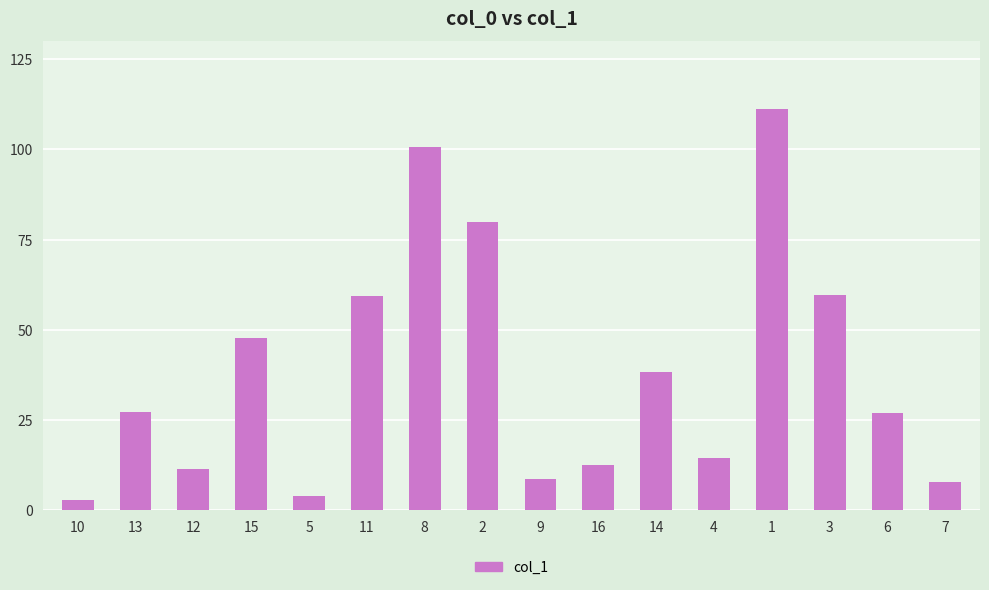

What is the maximum value shown in the chart?

111.3